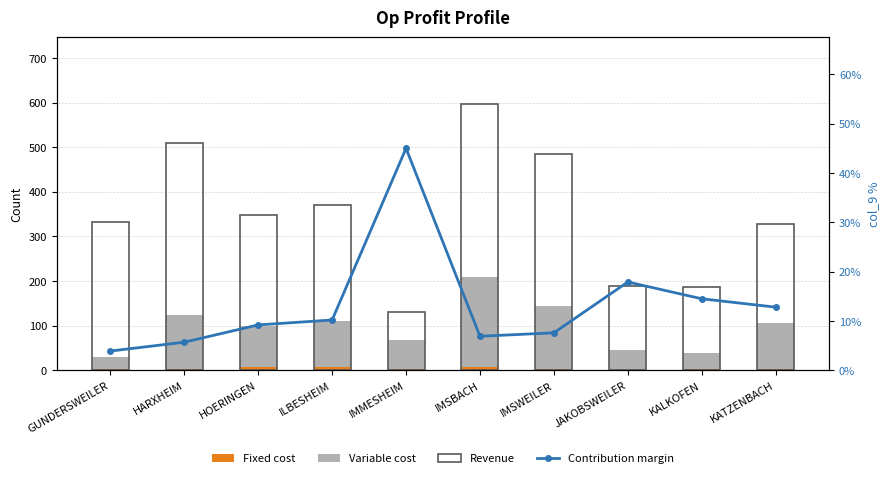

True or false: Fixed cost has a value of 7.0 at IMSBACH.

True